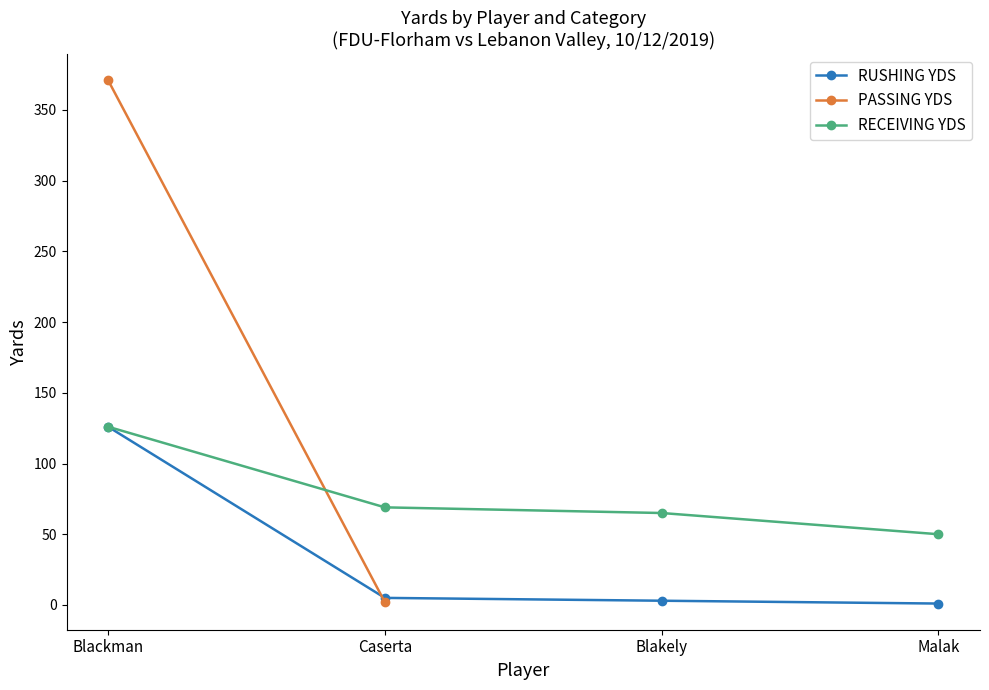

Is it true that the value at 10 is 134?

False